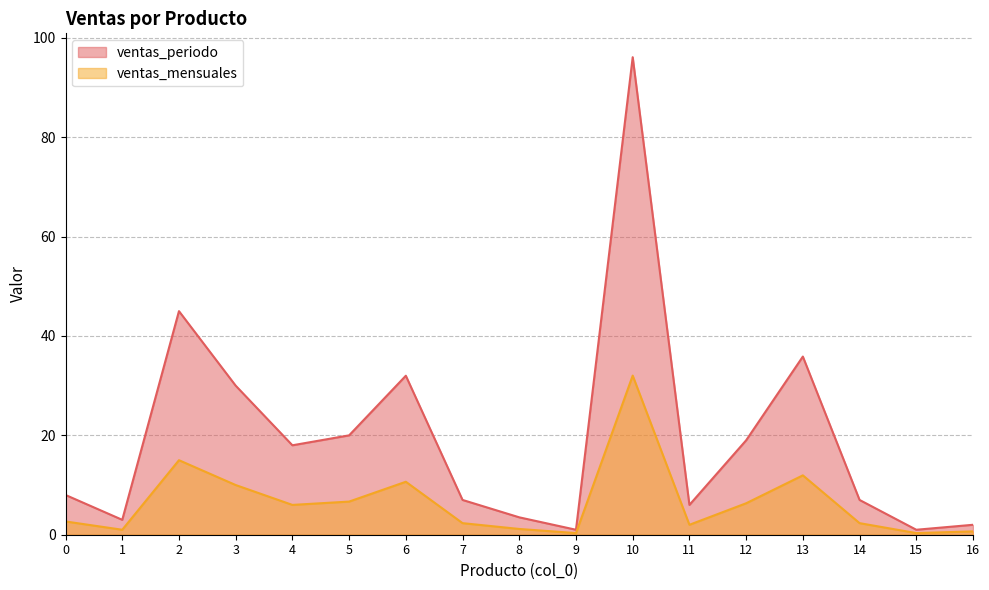

Which category has the lowest value in the ventas_periodo series?

9